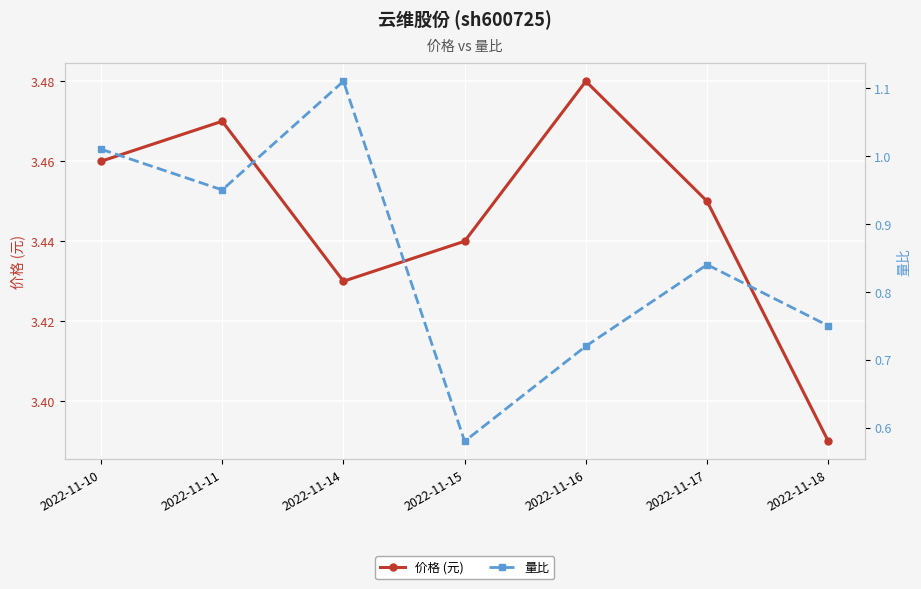

Count the 价格 (元) values in the range 3 to 4.

7